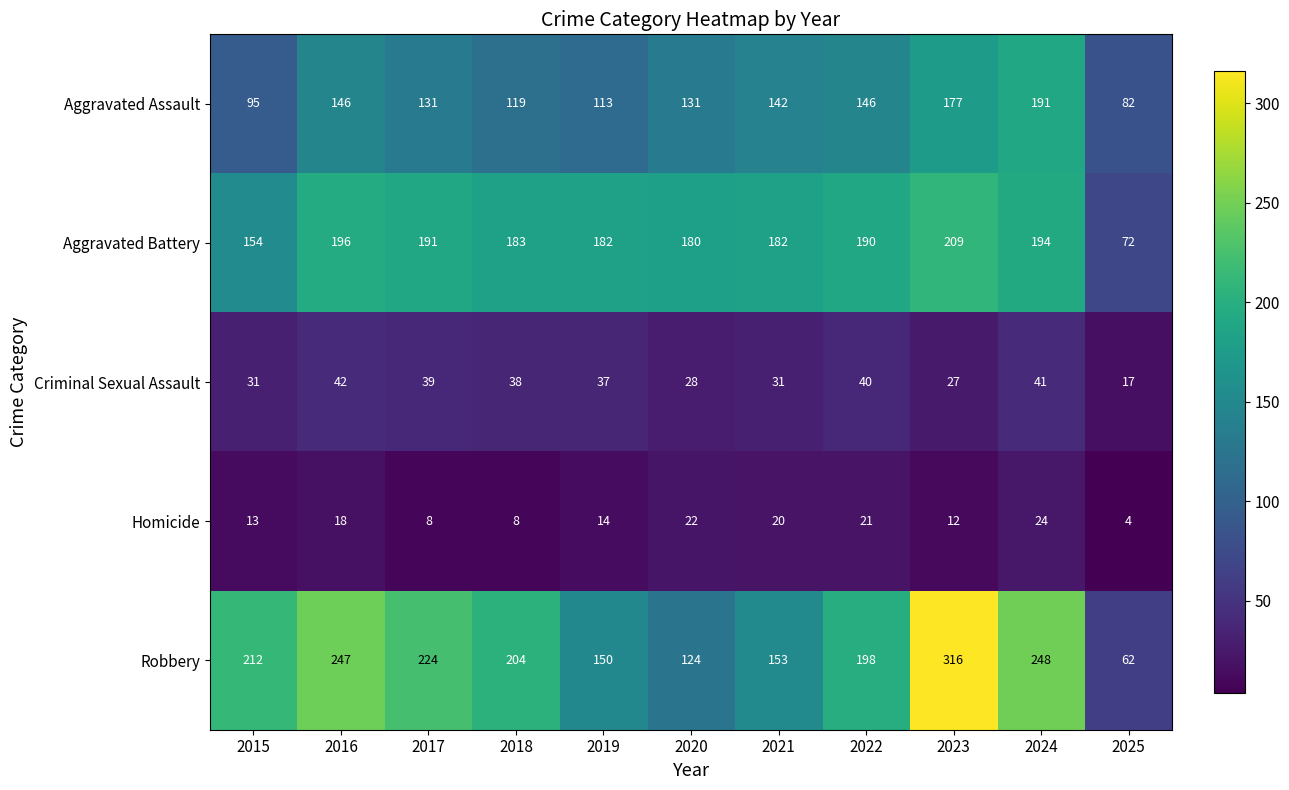

What is the difference between the highest and lowest values at 2024?

224